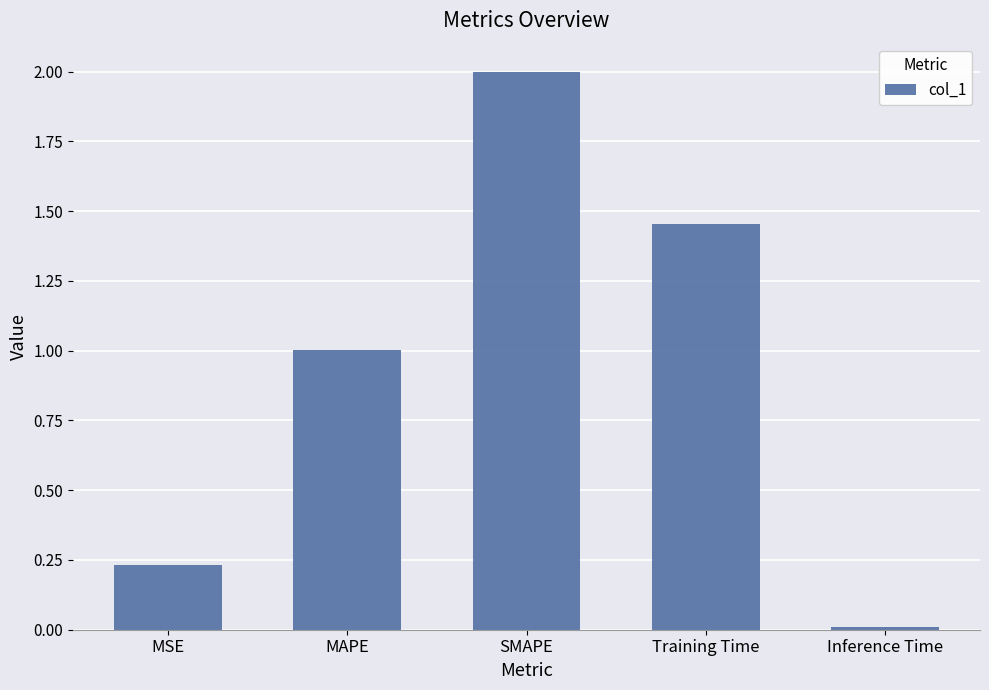

What value does the data have at MAPE?

1.0